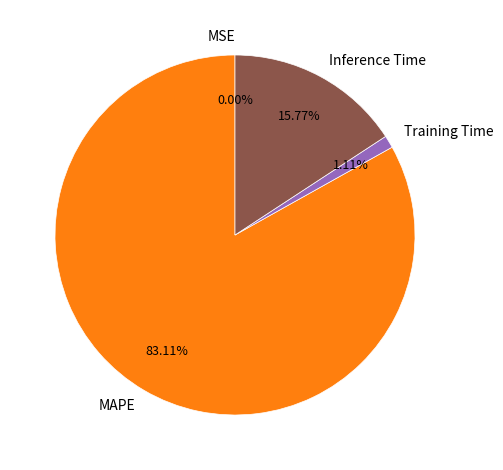

Which slice is the largest?

MAPE